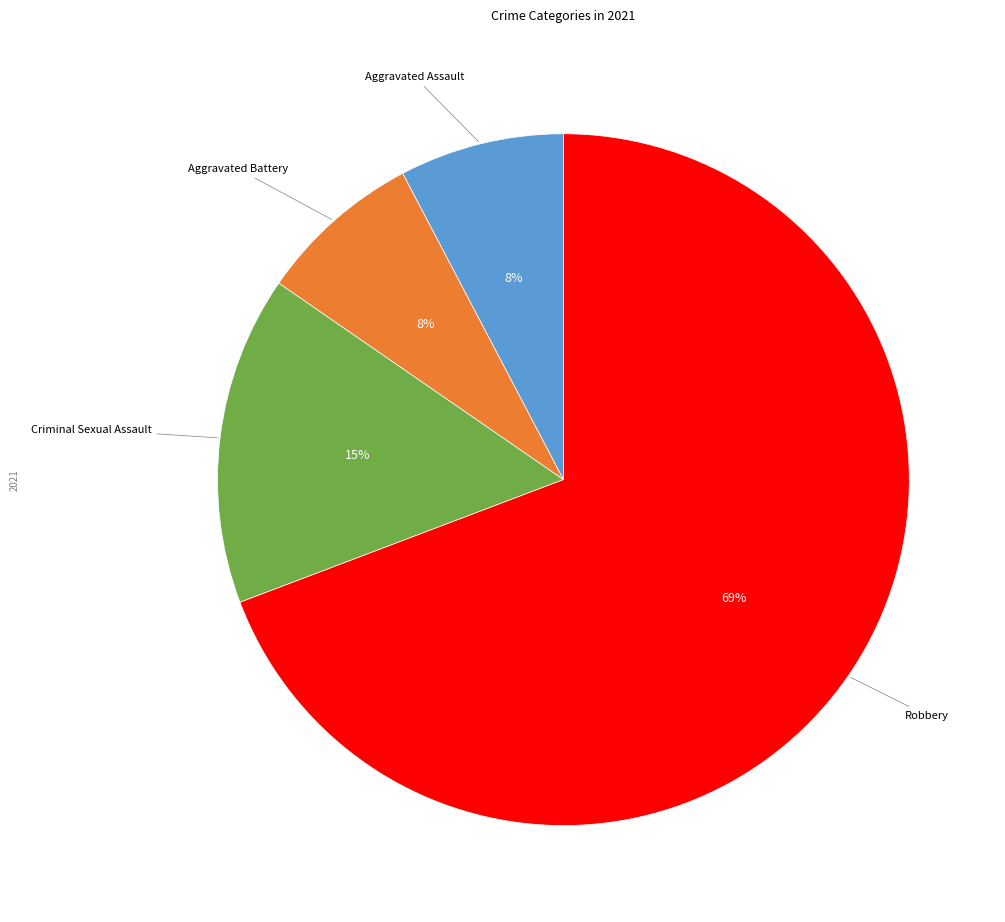

Which has a higher value, Aggravated Battery or Criminal Sexual Assault?

Criminal Sexual Assault